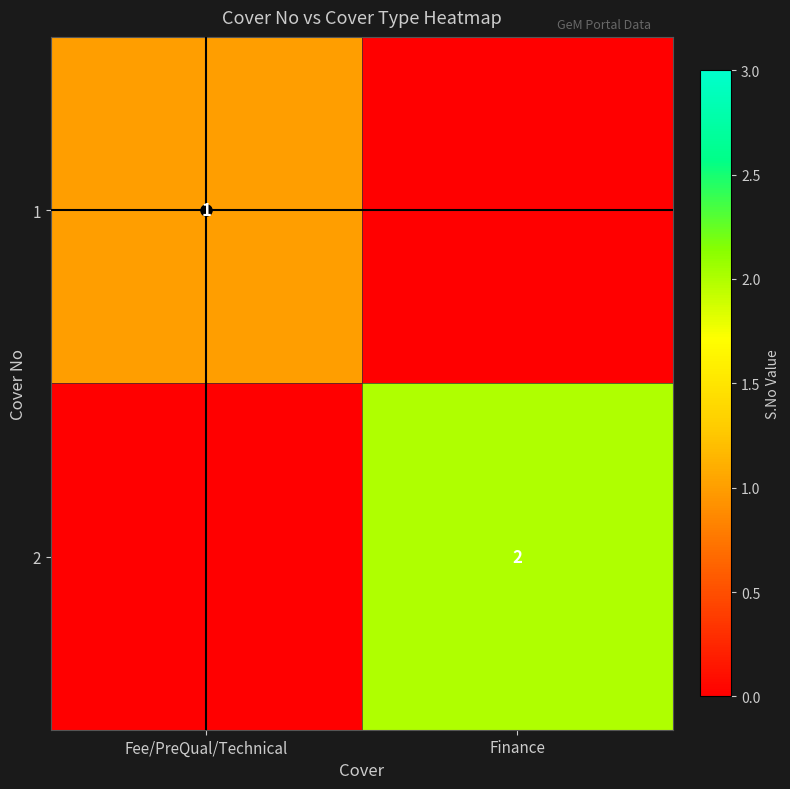

What is the sum of the 1 values at Fee/PreQual/Technical and Finance?

1